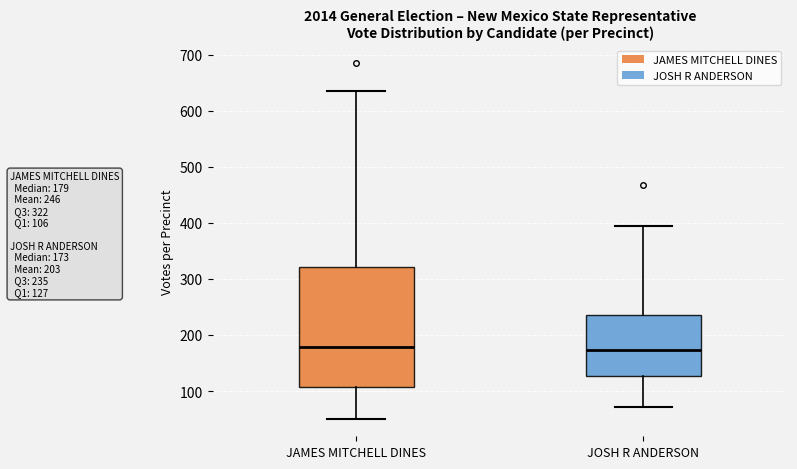

Where is the lower edge of the box for JOSH R ANDERSON on the y-axis? The values are not printed on the chart, so give them approximately, as read against the axis.

130